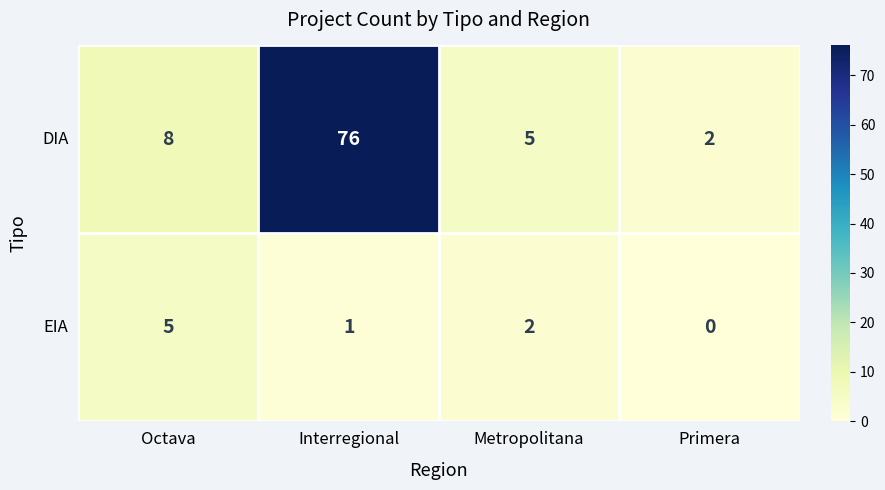

Reading right to left, transcribe all the data shown in this chart.

DIA: 2	5	76	8
EIA: 0	2	1	5